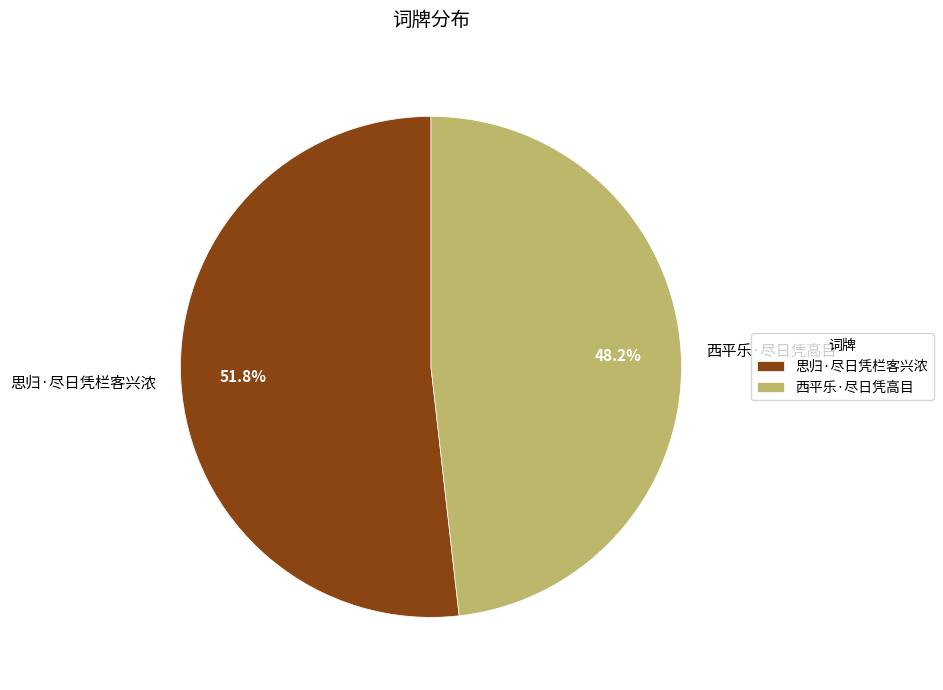

What percentage do 西平乐·尽日凭高目 and 思归·尽日凭栏客兴浓 together represent?

100.0%